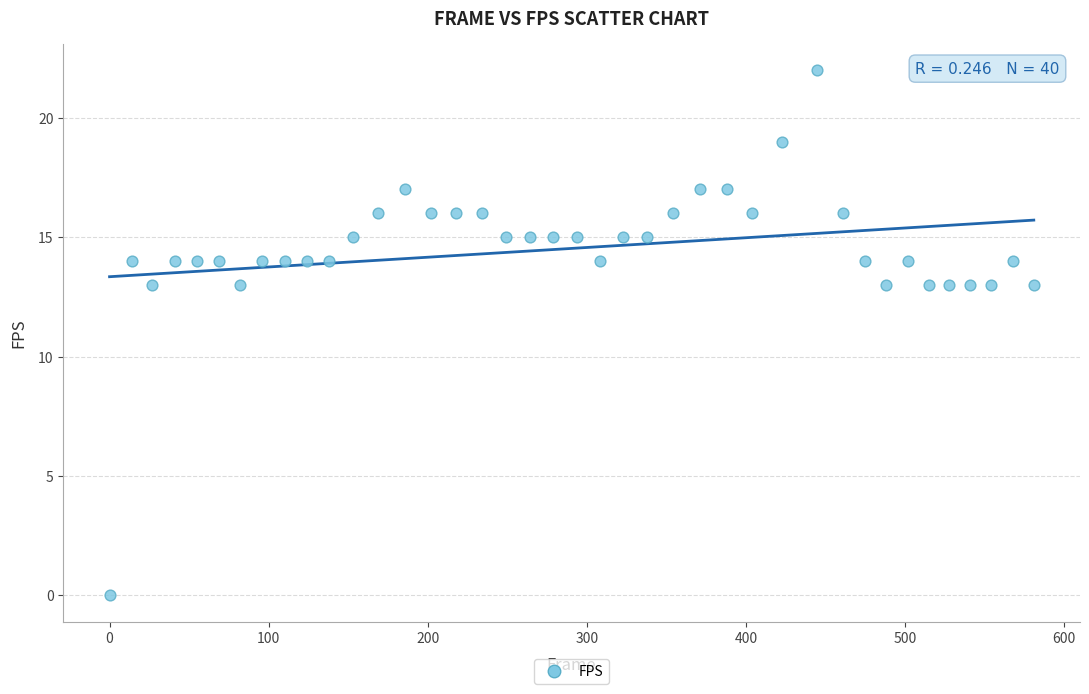

What is the range of X values (max minus min)?

581